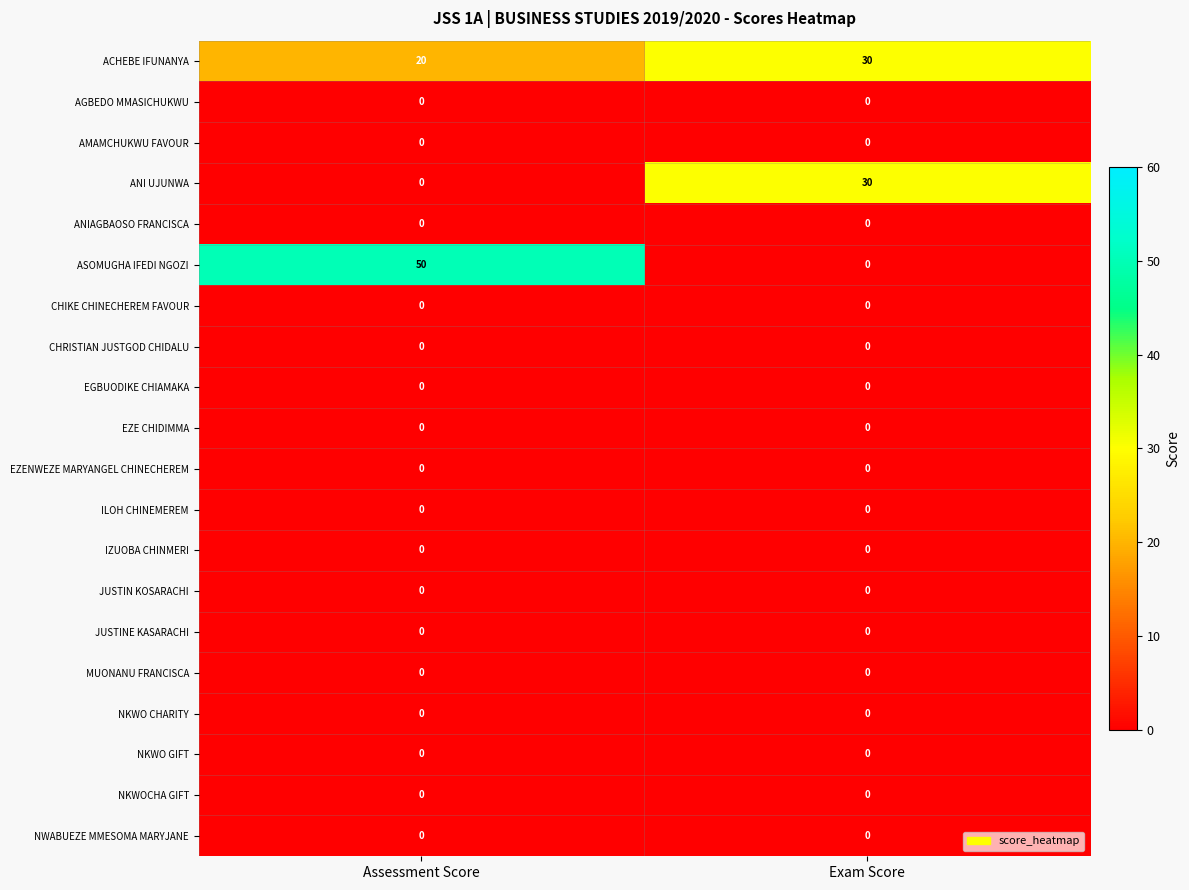

At which category is the sum across all series the highest?

Assessment Score